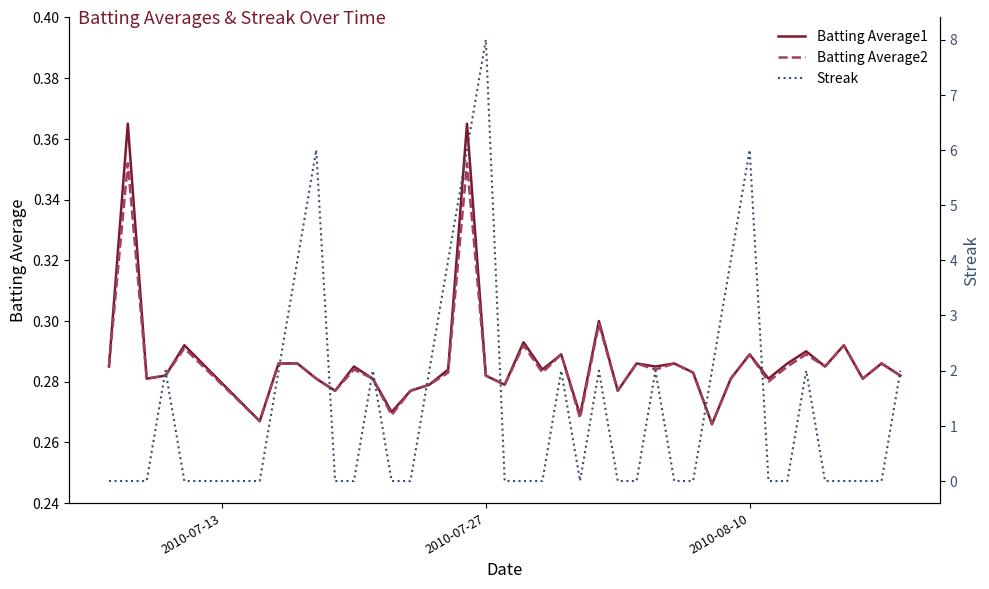

How many data points does each series have?

40